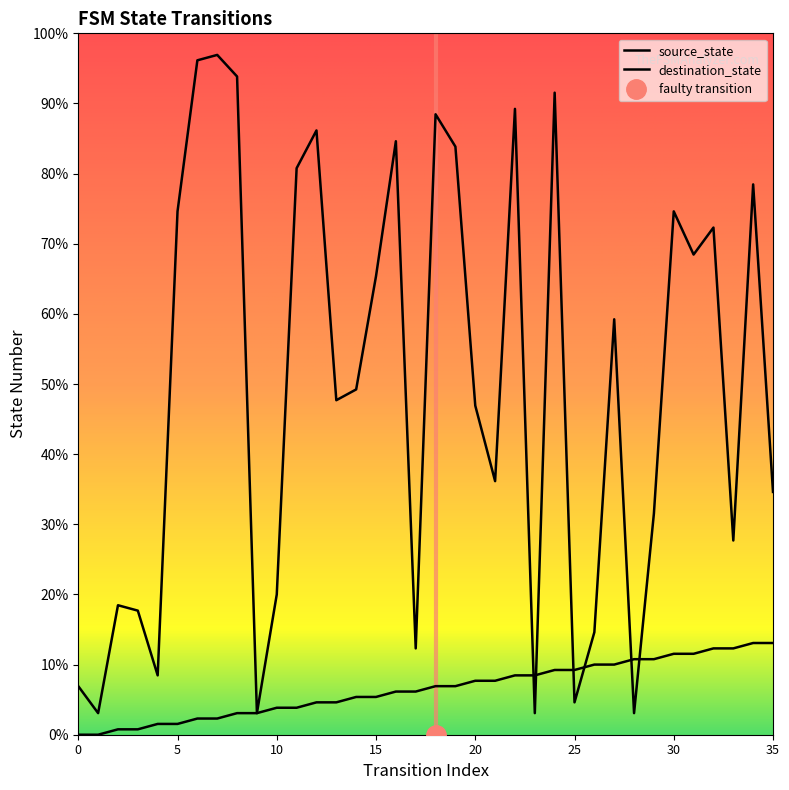

How many interior local peaks does the destination_state series have?

11